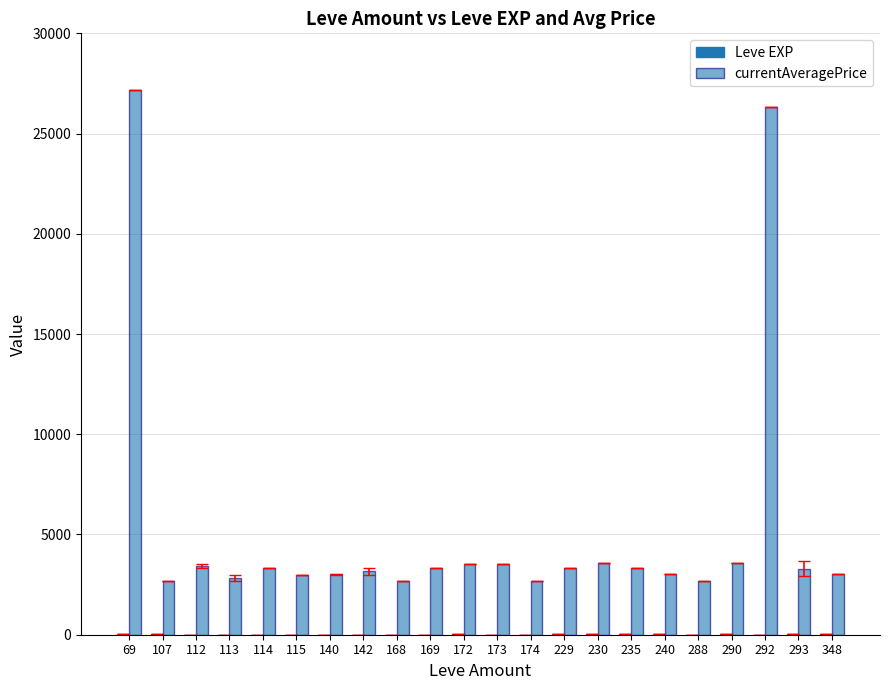

What is the total value across all series at 114?

3311.0